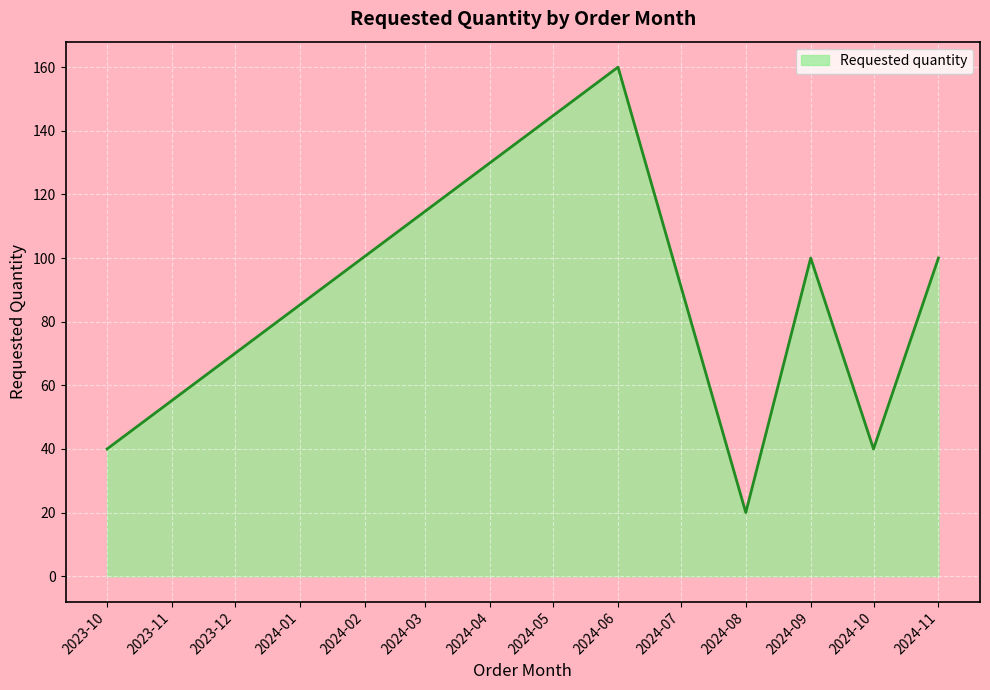

Where is the first local minimum?

2024-08